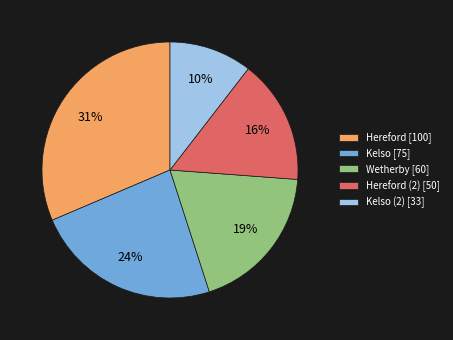

To the nearest percent, what is the difference between the largest and smallest slice percentages?

21%